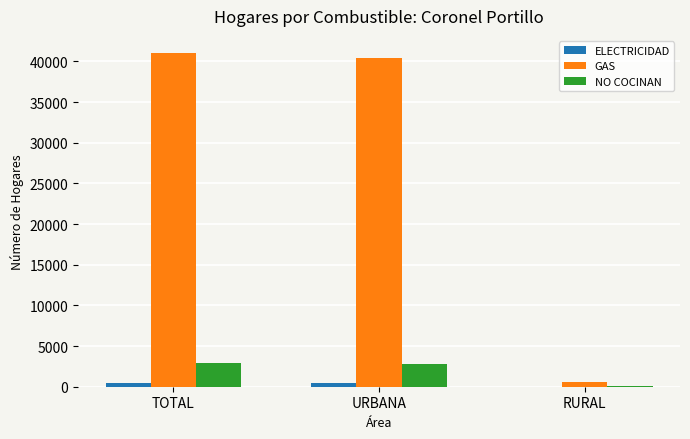

How many groups of bars are there?

3